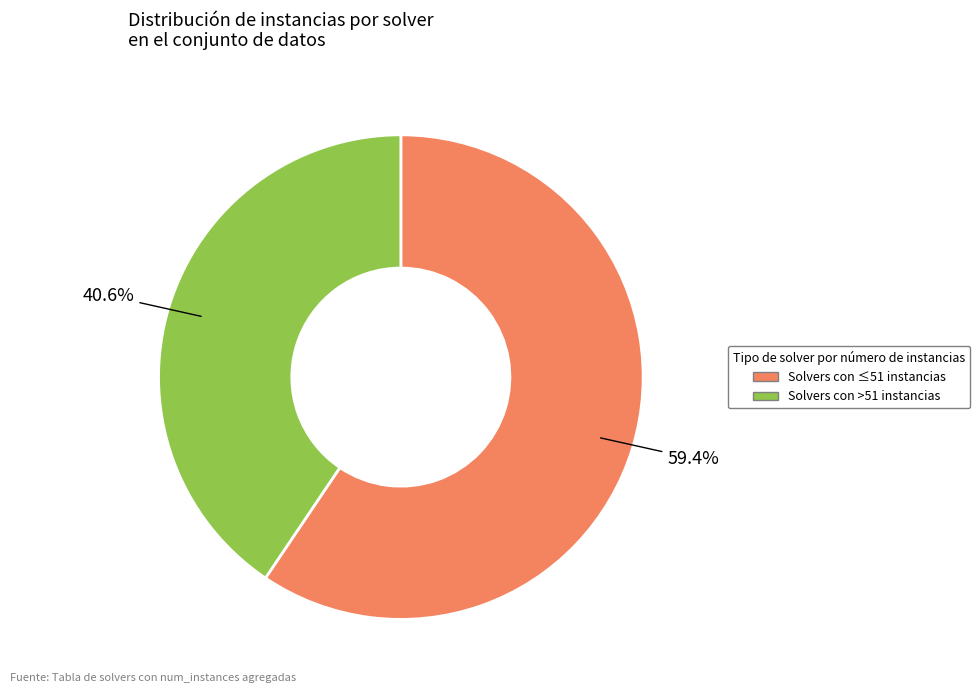

How many slices are in this pie chart?

2